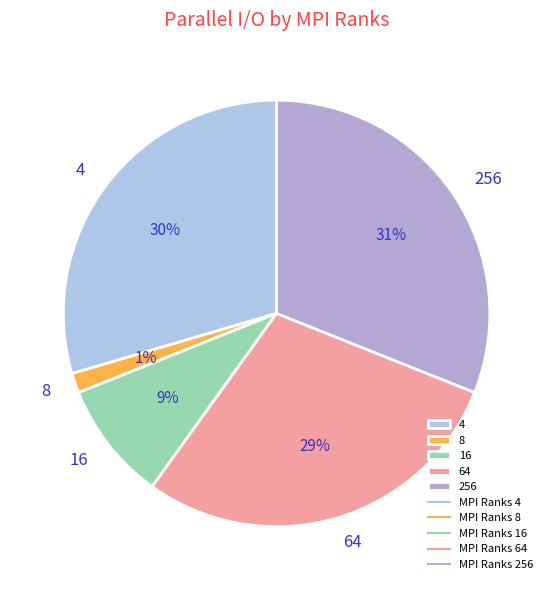

Between 4 and 256, which is larger?

256